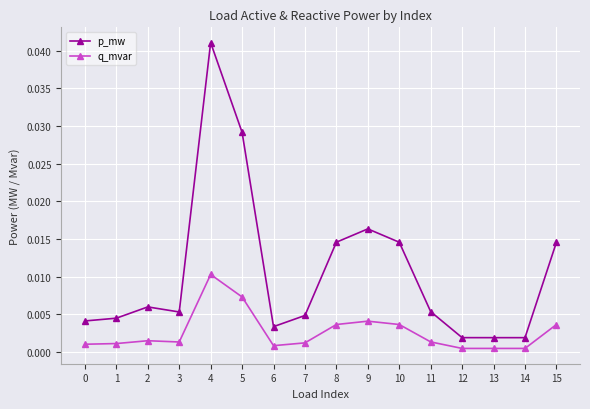

List the series in order of their peak value, highest first.

p_mw, q_mvar